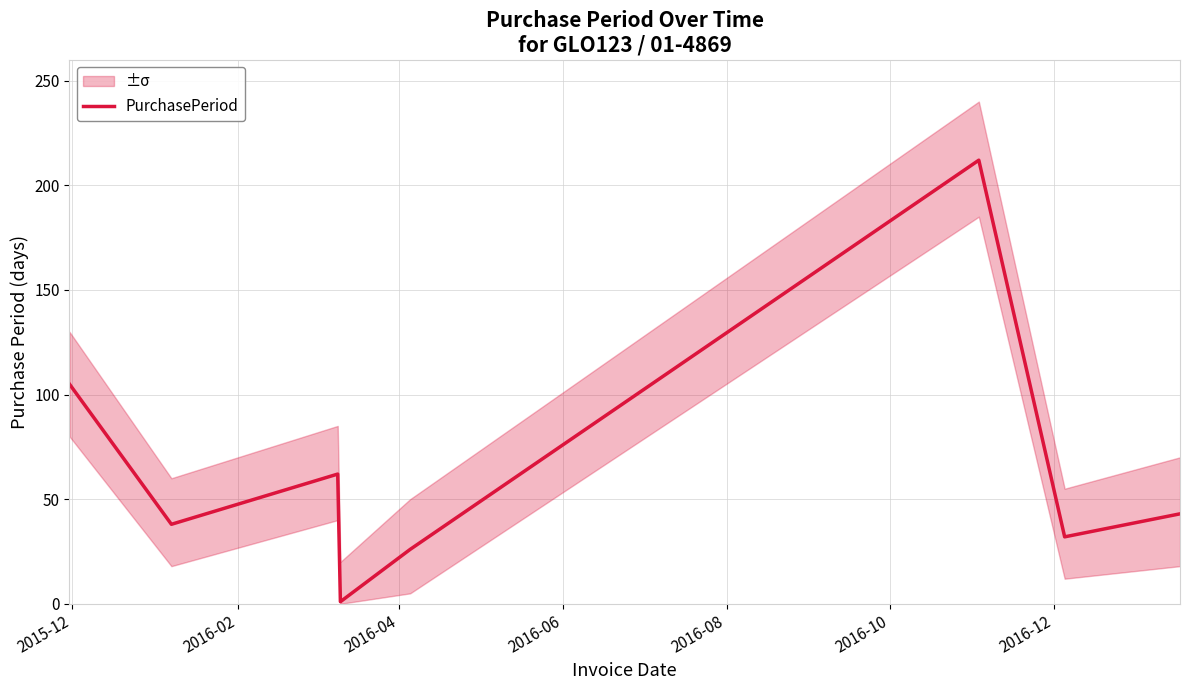

What is the maximum value for PurchasePeriod?

212